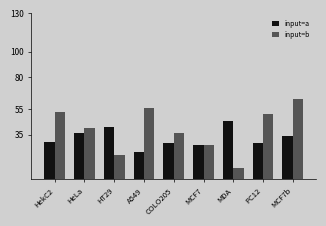

What is the maximum value for input=a?

46